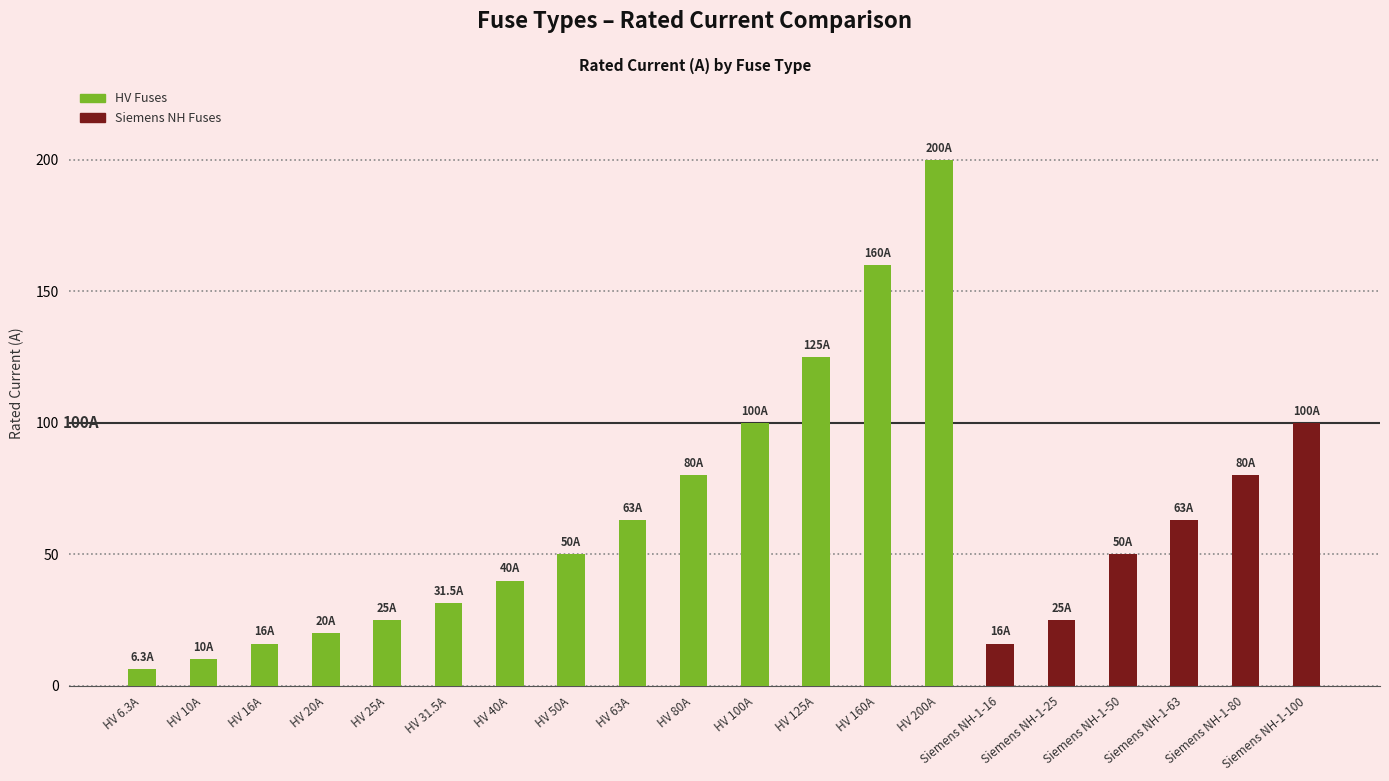

What position from the right is HV 100A?

10